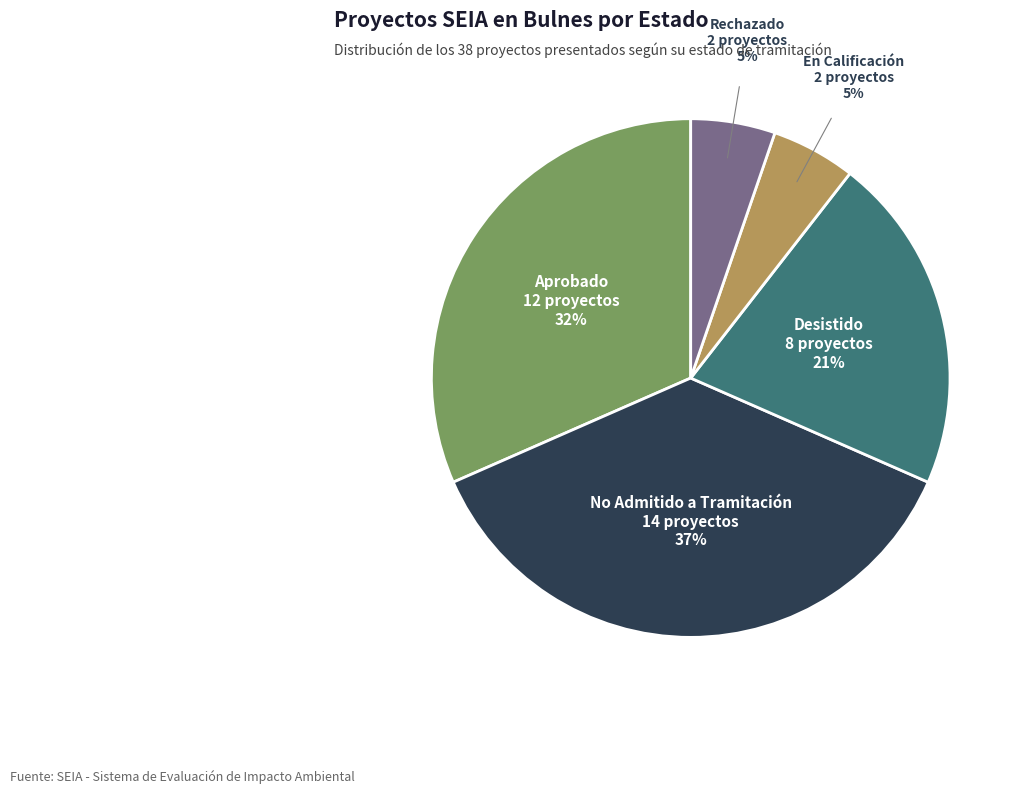

To the nearest percent, what portion does Aprobado represent?

32%